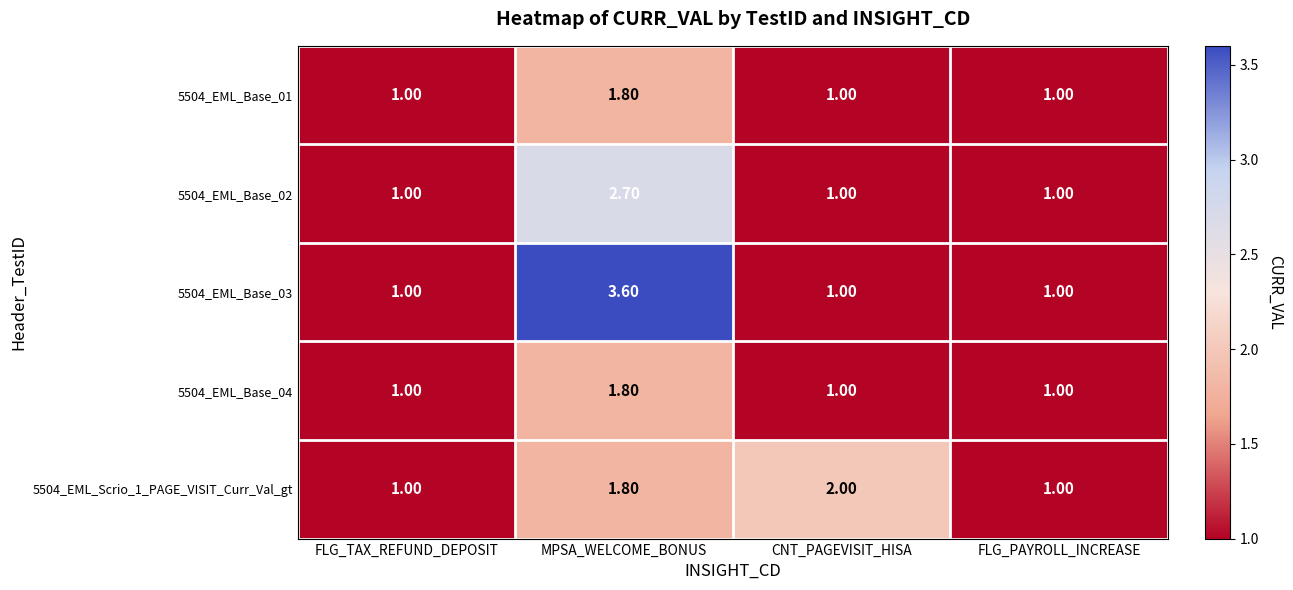

Between MPSA_WELCOME_BONUS and FLG_PAYROLL_INCREASE, which series saw the biggest shift?

5504_EML_Base_03